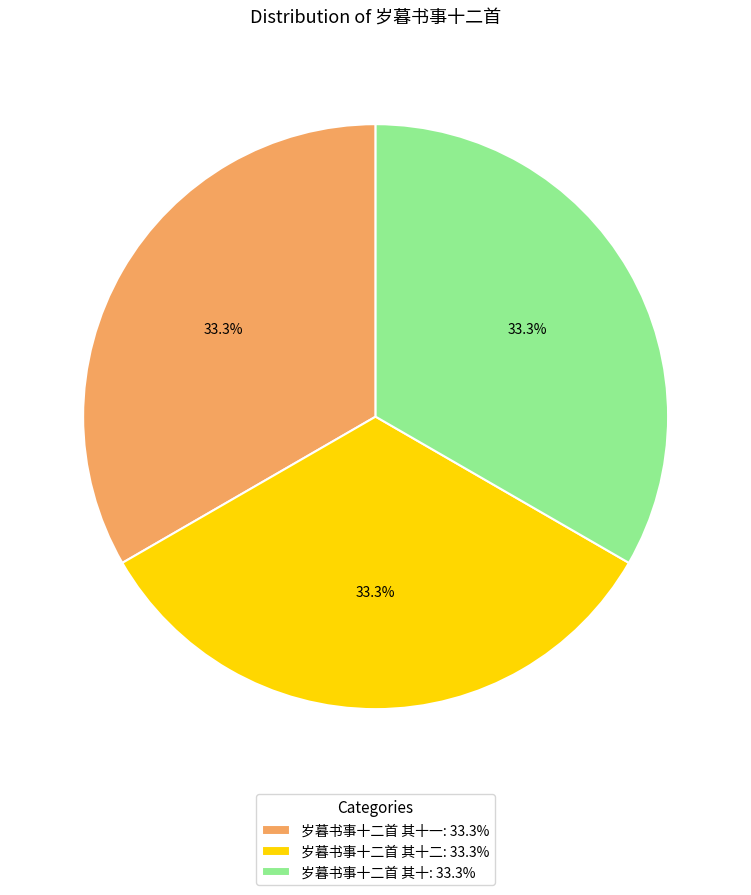

To the nearest percent, what is the average slice percentage?

33%